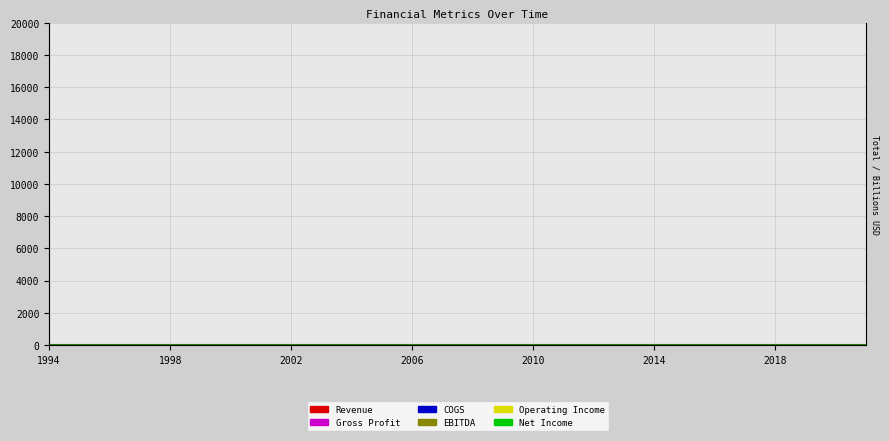

True or false: Revenue and EBITDA cross at least once.

False